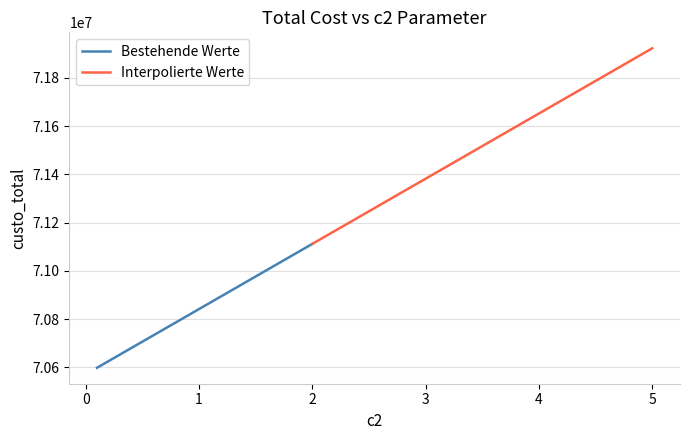

Reading right to left, transcribe all the data shown in this chart.

5.0=71921784.3	2.0=71111784.3	1.0=70841784.3	0.5=70706784.3	0.1=70598784.3